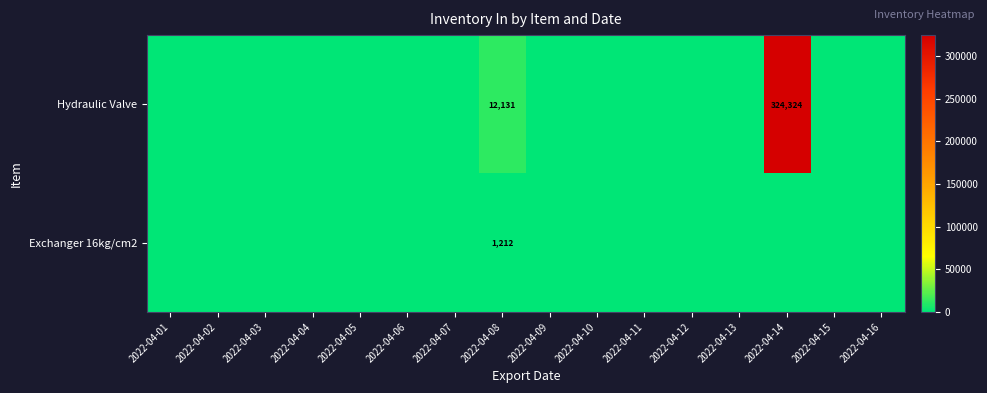

Which series has the largest total across all categories?

Hydraulic Valve